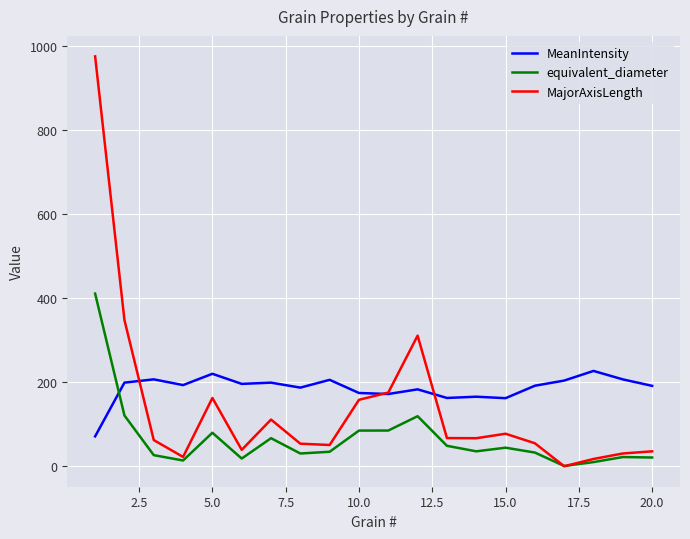

What is the minimum value for MeanIntensity?

71.2